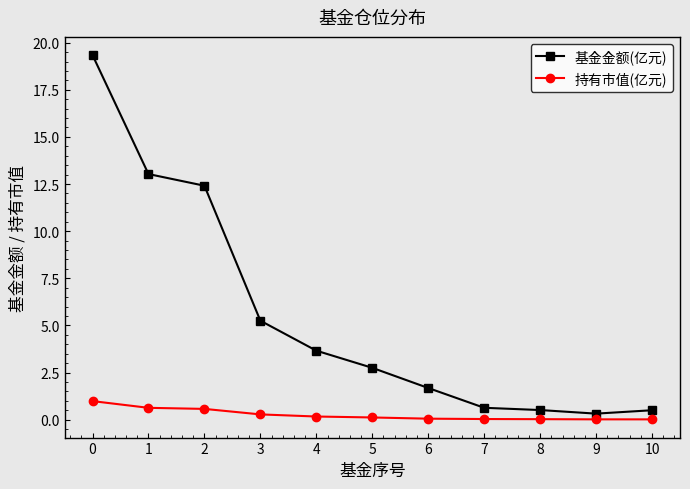

How many lines are shown in the chart?

2